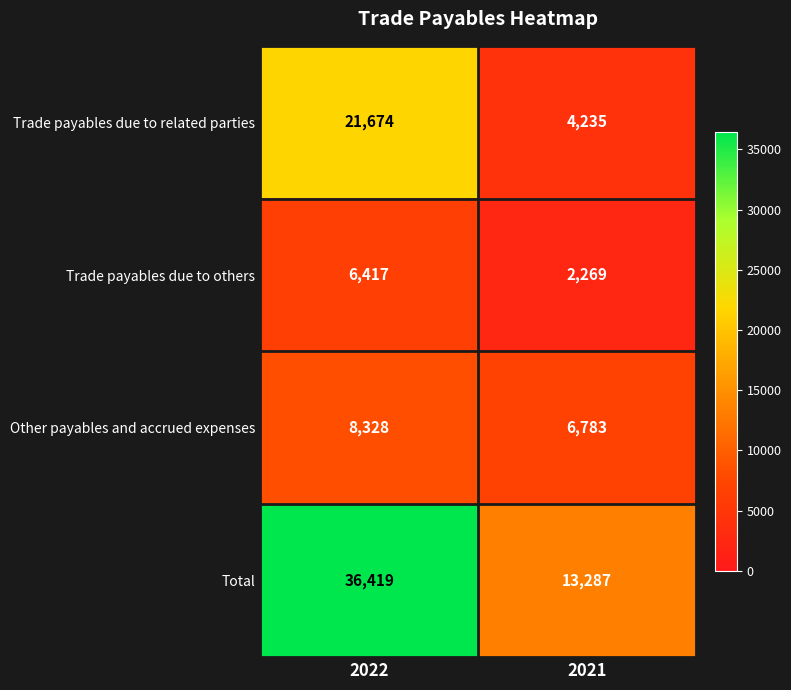

At how many categories does at least one series exceed 30698?

1